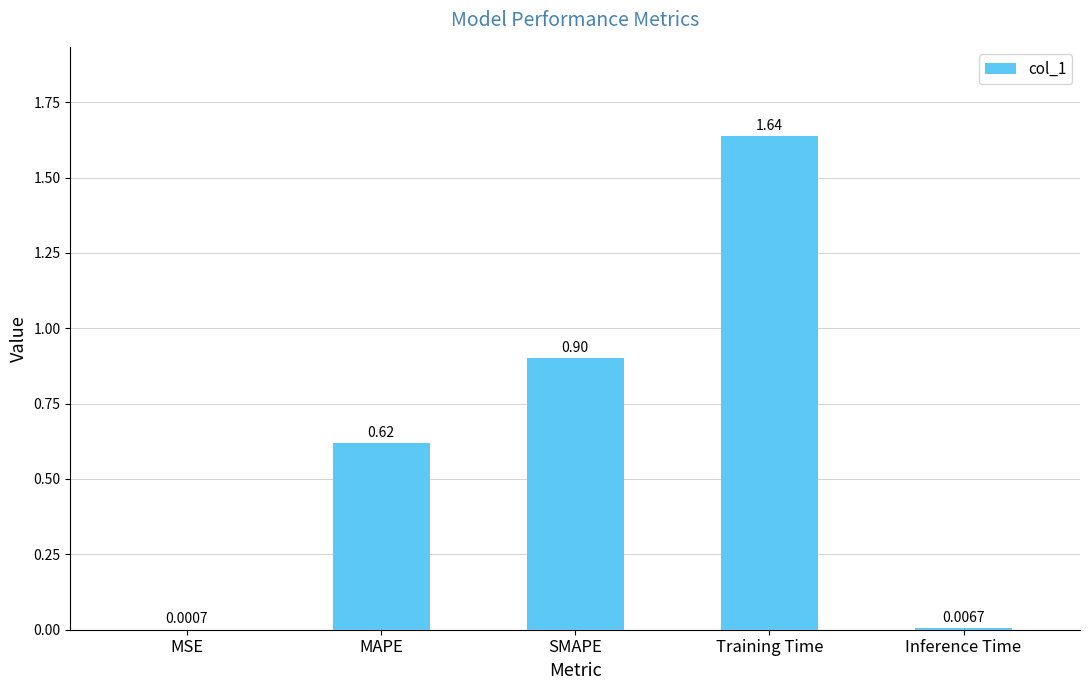

Is it true that the value at Training Time is 0.8?

False